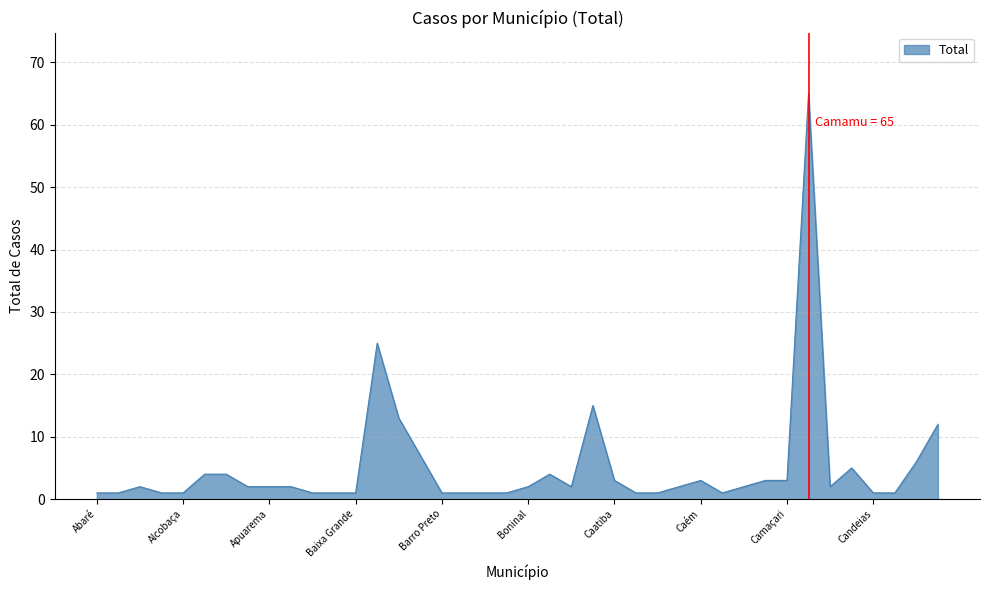

What is the difference between the maximum and minimum values?

64